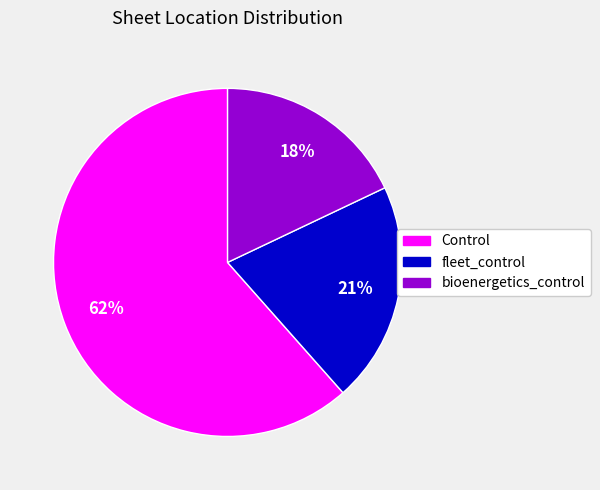

Between bioenergetics_control and fleet_control, which is larger?

fleet_control